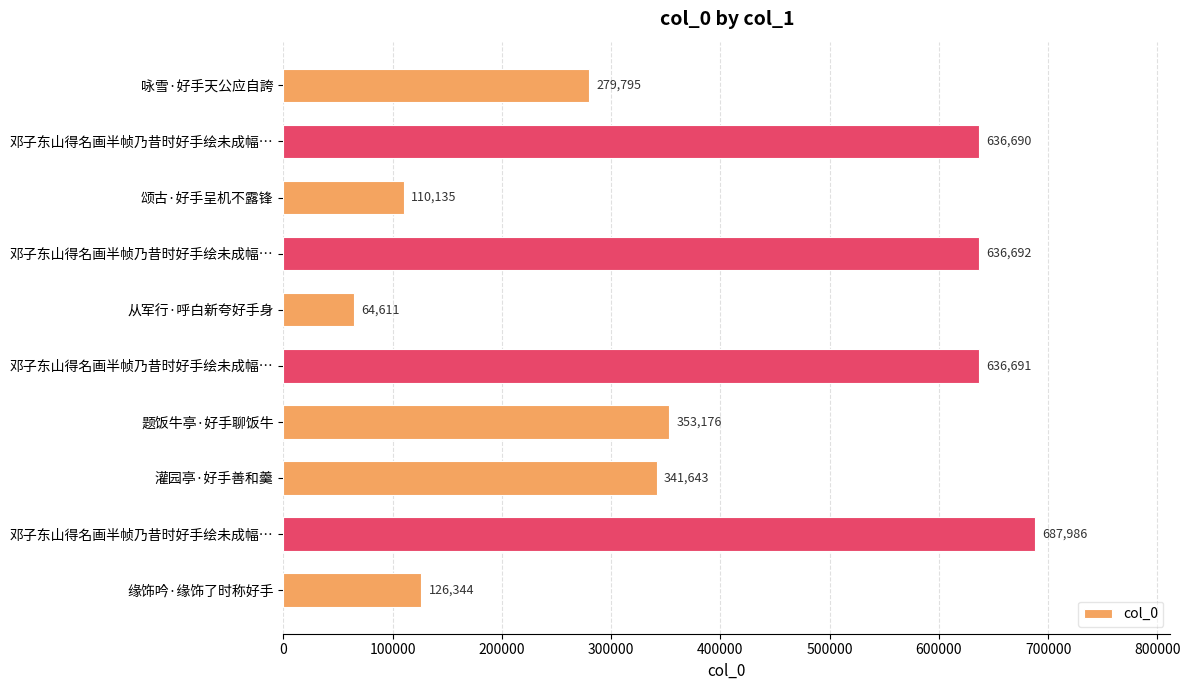

How many series are shown in this chart?

1